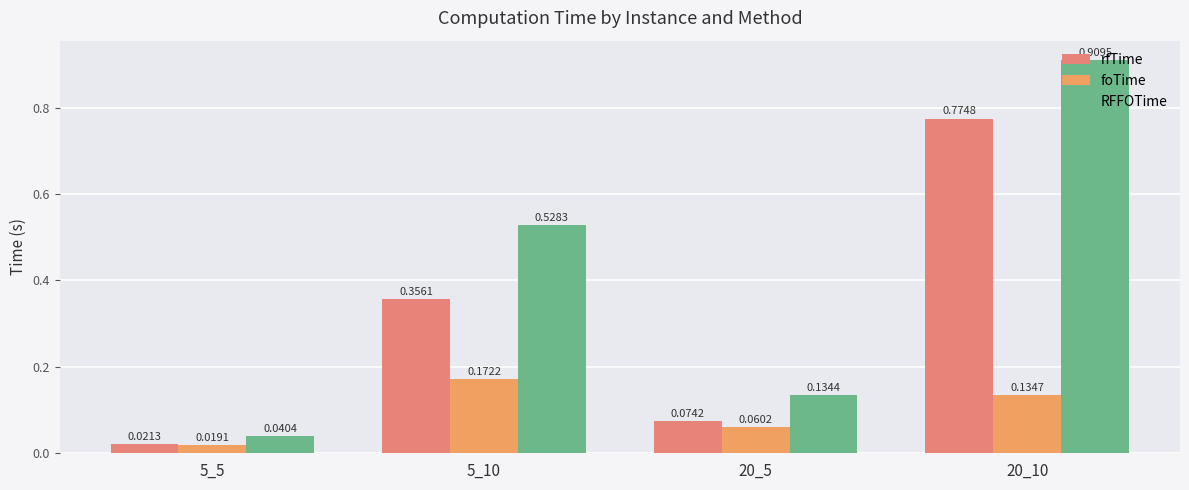

Is it true that RFFOTime equals 0.0 at 5_5?

True